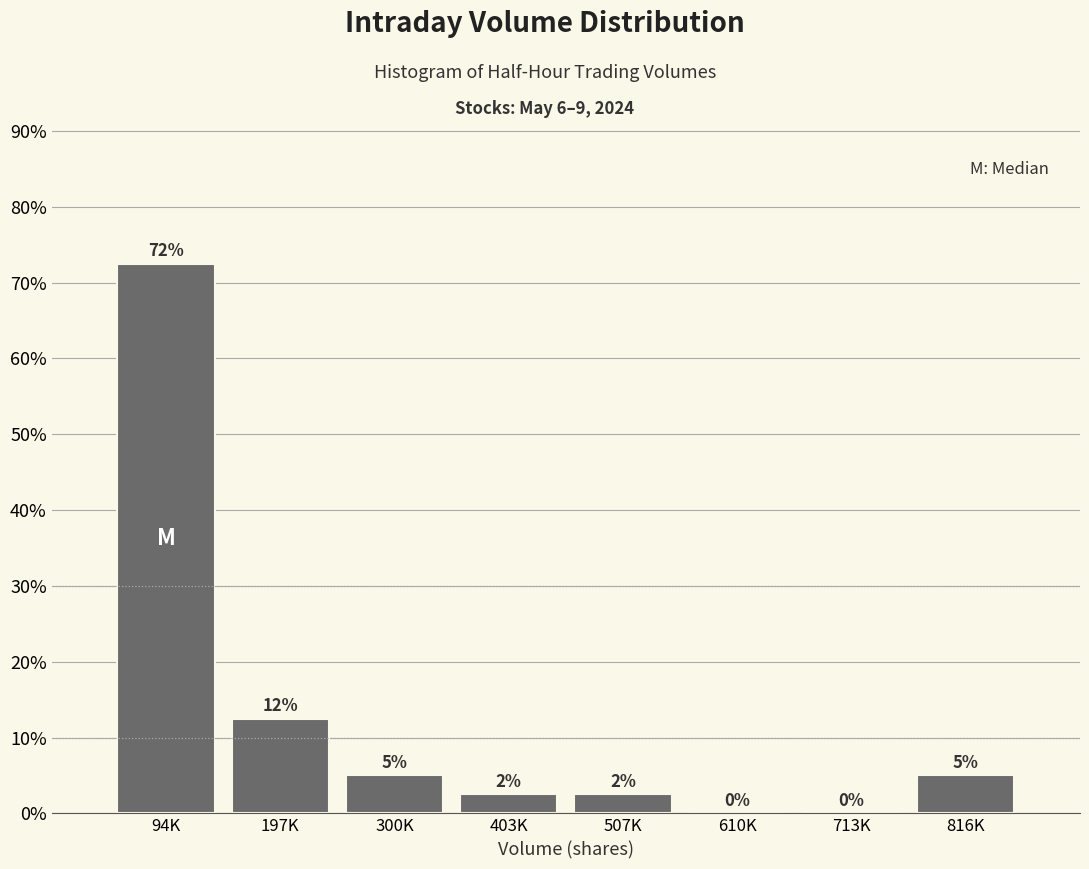

Read the value at 816K.

5.0